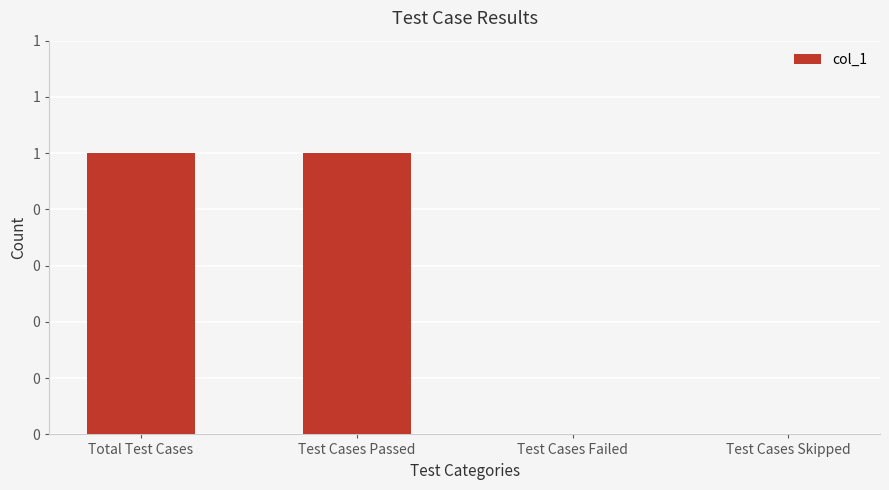

Are the bars horizontal?

No